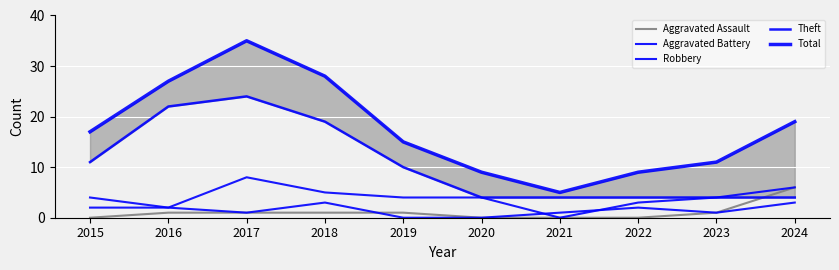

Count the Aggravated Assault values in the range 0 to 1.

9